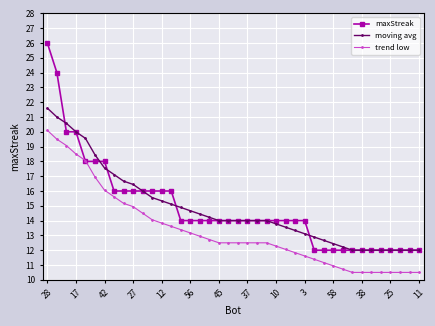

Which series has the widest spread of values?

maxStreak